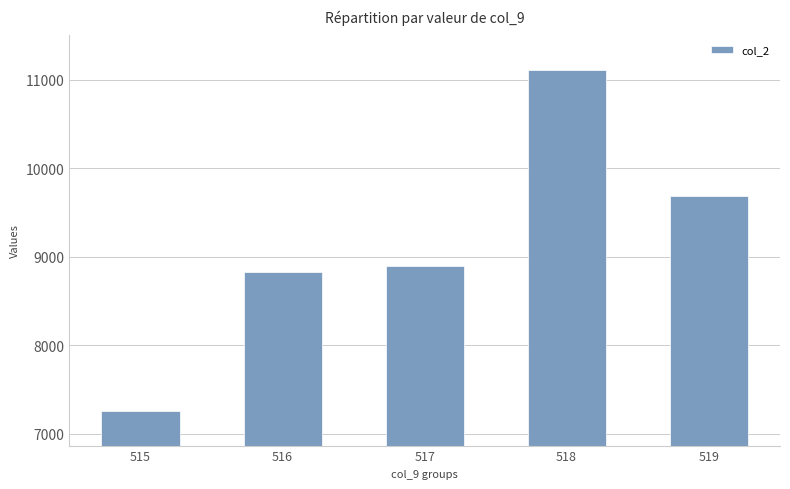

What is the change in value from 518 to 519?

-1424